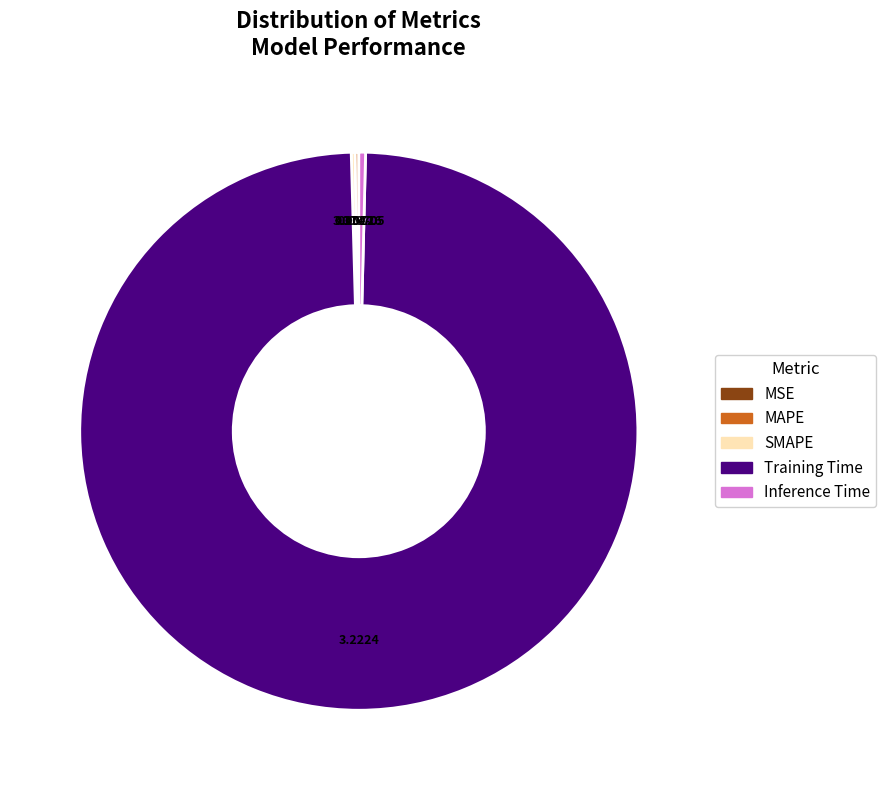

What is the majority slice?

Training Time